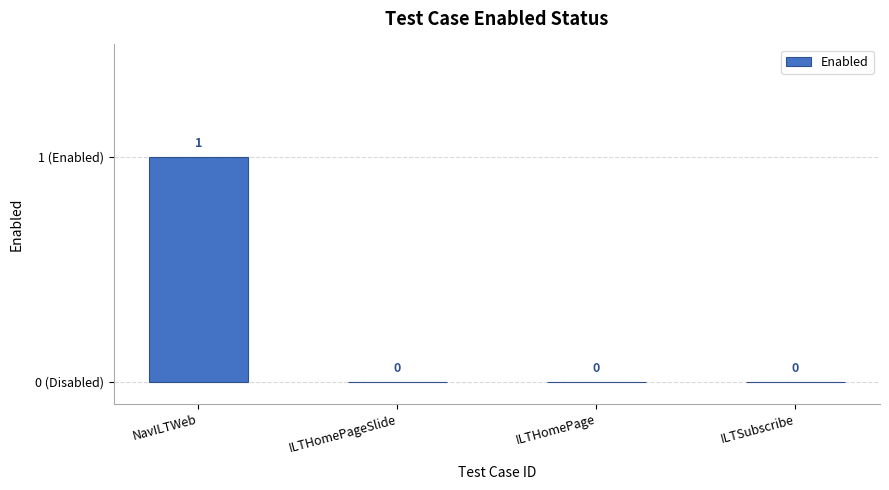

Is it true that the value at ILTSubscribe is -1?

False